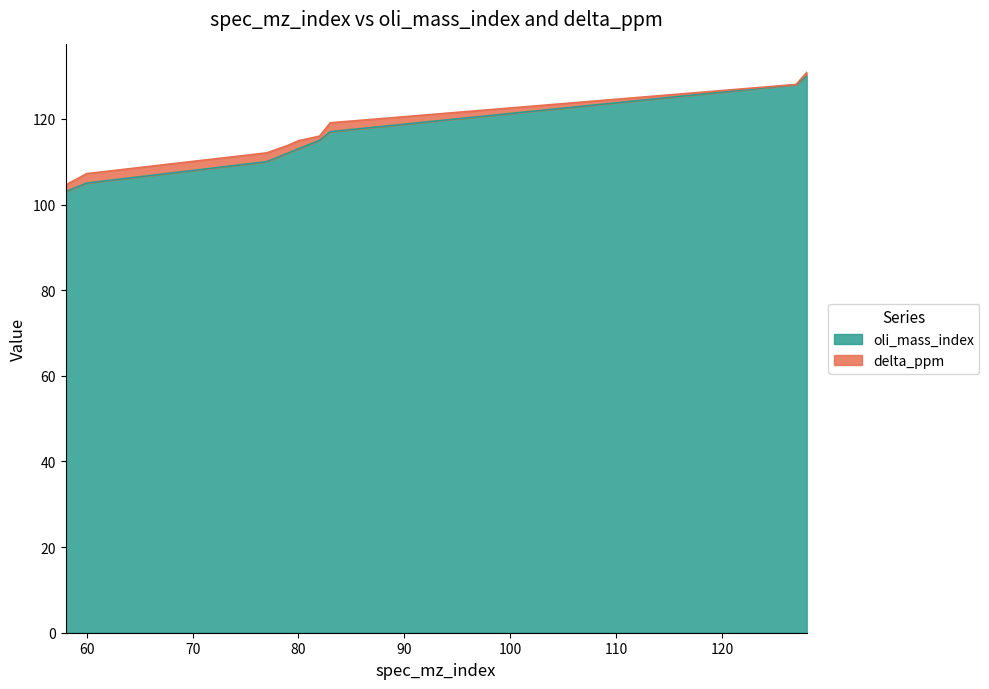

What is the value of the 9th point from the left?

130